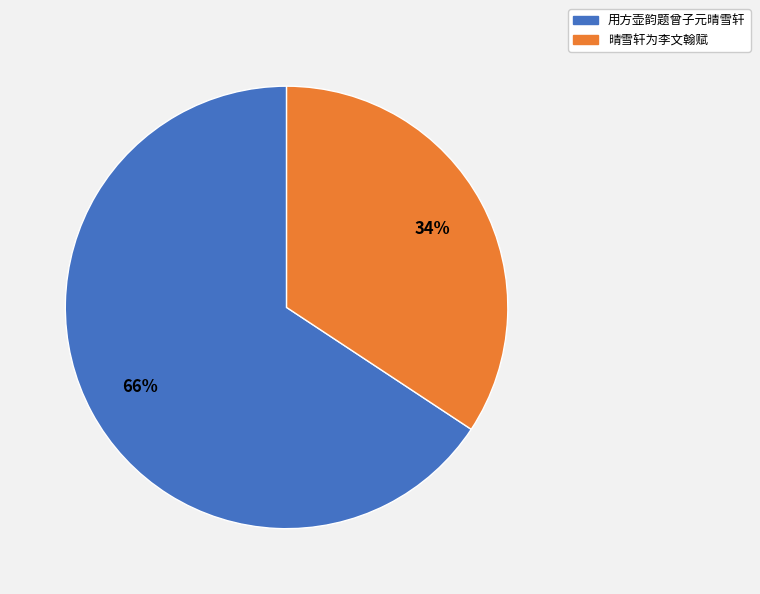

Is it true that 用方壶韵题曾子元晴雪轩 is 66% of the pie?

True